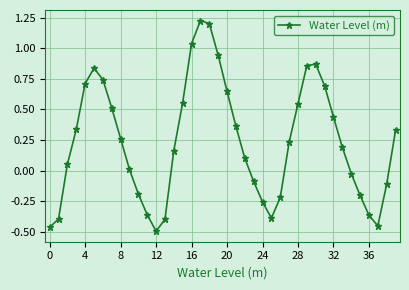

What is the value of the 24th point from the left?

-0.1